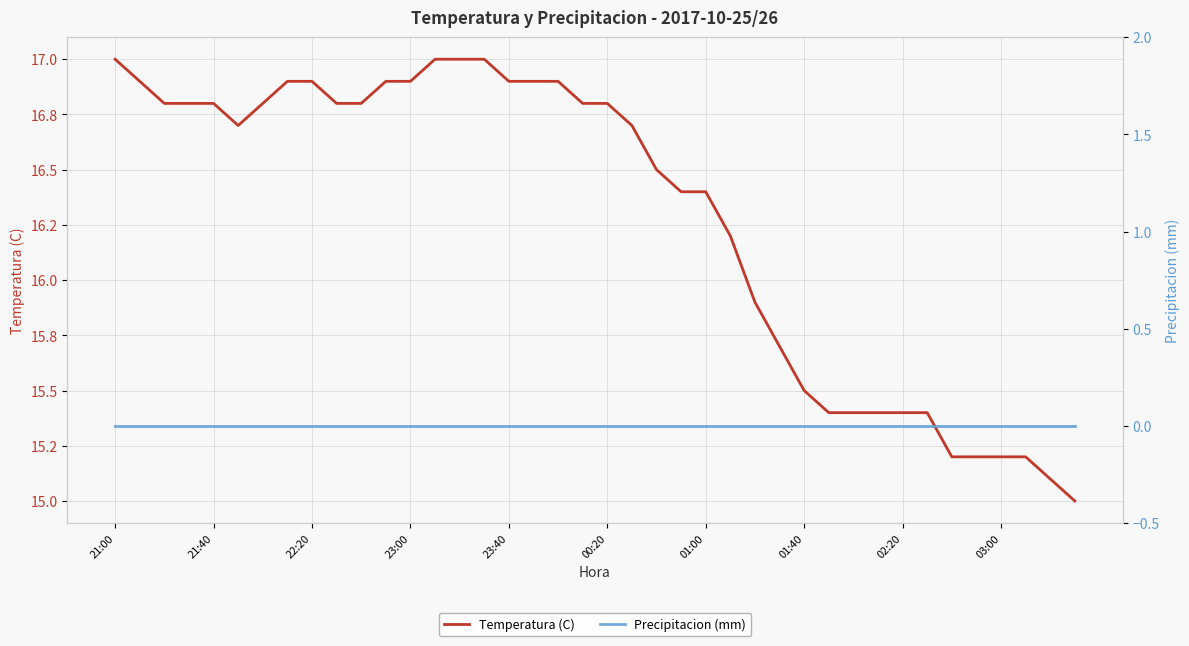

Between 23:00 and 01:40, which series saw the biggest shift?

Temperatura (C)